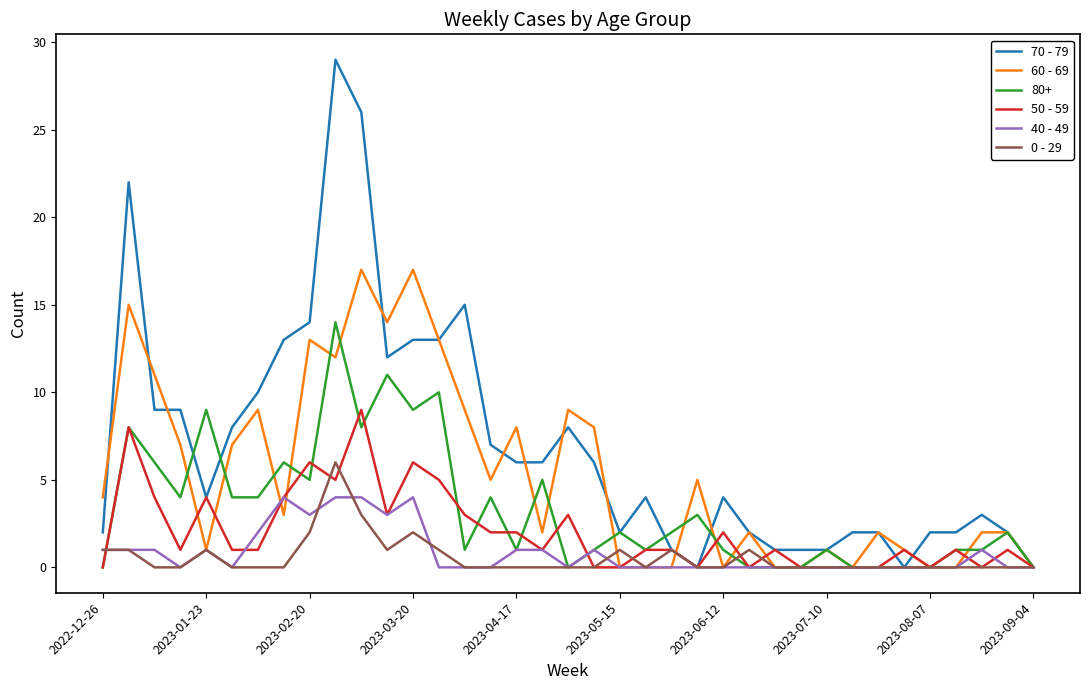

Which series has the largest total across all categories?

70 - 79